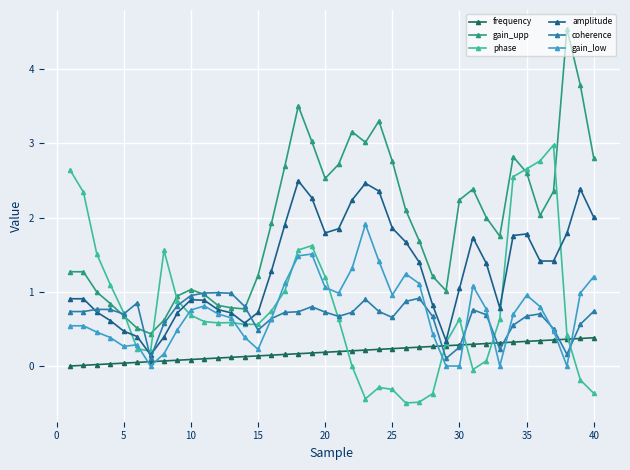

Which series has the largest total across all categories?

gain_upp